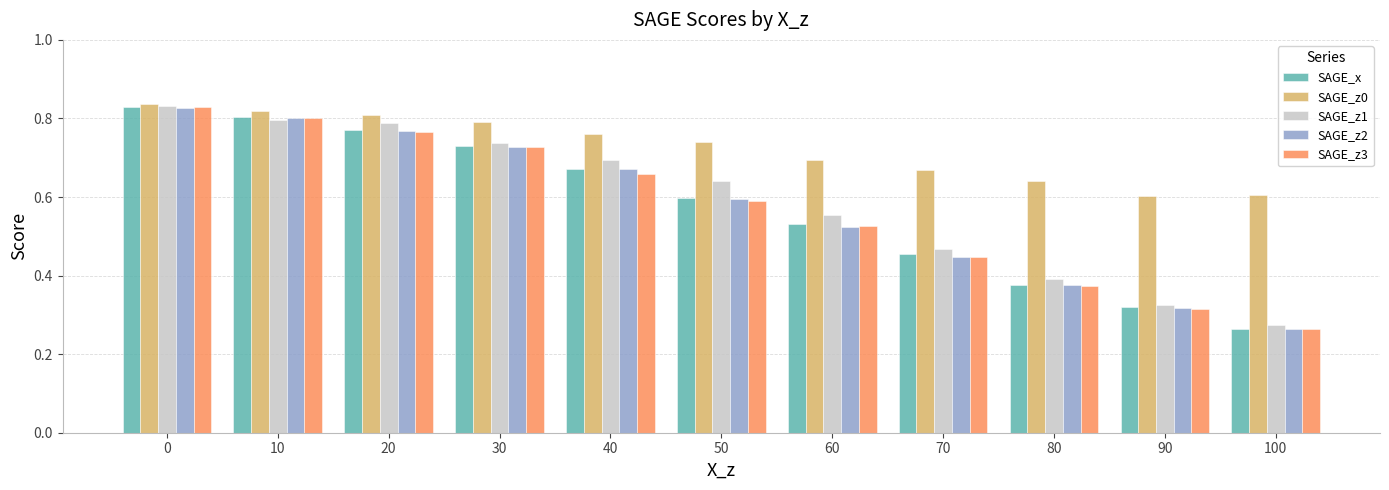

What is the sum of the SAGE_z1 values at 40 and 70?

1.2